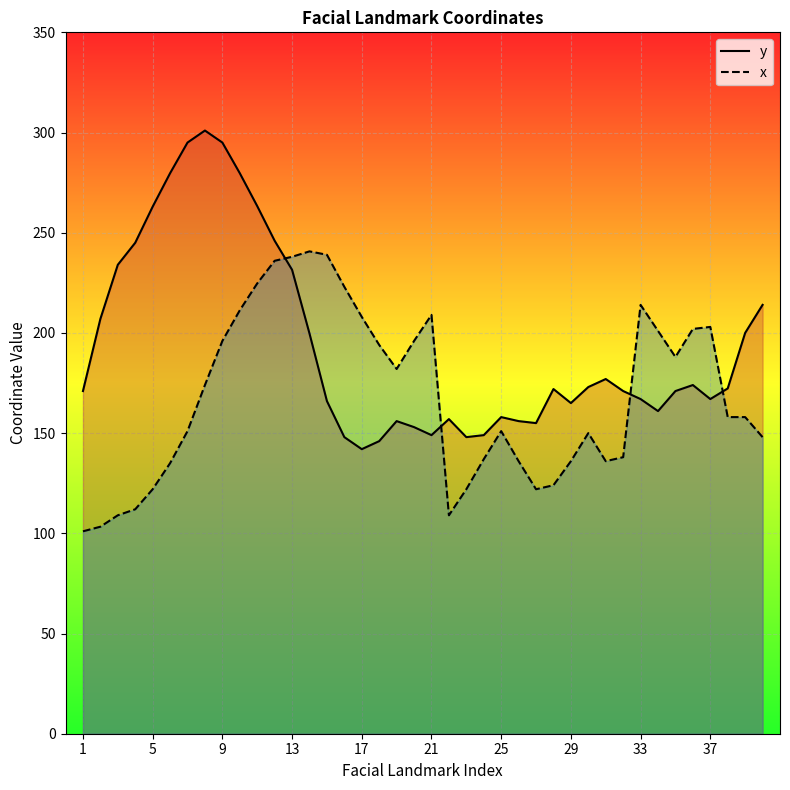

The x series shows 208.0 at 17. True or false?

True